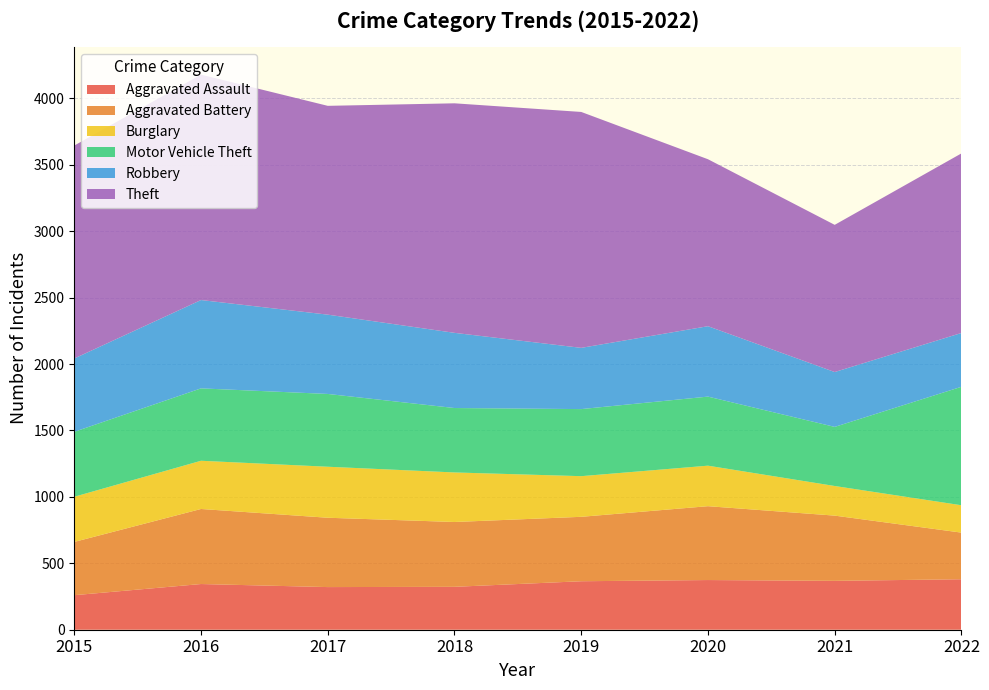

Reading right to left, list all the values displayed in this chart.

Aggravated Assault: 2022=380	2021=368	2020=374	2019=365	2018=323	2017=321	2016=344	2015=260
Aggravated Battery: 2022=351	2021=491	2020=556	2019=485	2018=488	2017=522	2016=565	2015=401
Burglary: 2022=206	2021=223	2020=305	2019=306	2018=373	2017=384	2016=363	2015=340
Motor Vehicle Theft: 2022=892	2021=445	2020=520	2019=505	2018=485	2017=548	2016=545	2015=489
Robbery: 2022=405	2021=413	2020=530	2019=461	2018=566	2017=597	2016=665	2015=552
Theft: 2022=1352	2021=1108	2020=1257	2019=1776	2018=1728	2017=1572	2016=1697	2015=1603